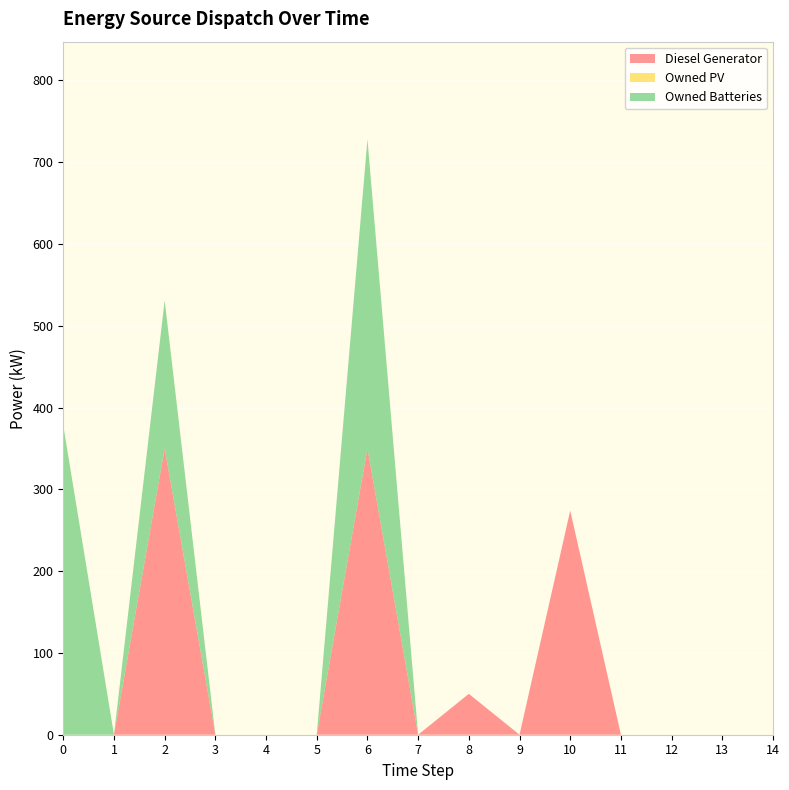

Reading left to right, list all the values displayed in this chart.

Diesel Generator: 0=0.0	1=0.0	2=350.0	3=0.0	4=0.0	5=0.0	6=350.0	7=0.0	8=50.0	9=0.0	10=274.0	11=0.0	12=0.0	13=0.0	14=0.0
Owned PV: 0=0.0	1=0.0	2=0.0	3=0.0	4=0.0	5=0.0	6=0.0	7=0.0	8=0.0	9=0.0	10=0.0	11=0.0	12=0.0	13=0.0	14=0.0
Owned Batteries: 0=378.0	1=0.0	2=181.0	3=0.0	4=0.0	5=0.0	6=378.0	7=0.0	8=0.0	9=0.0	10=0.0	11=0.0	12=0.0	13=0.0	14=0.0